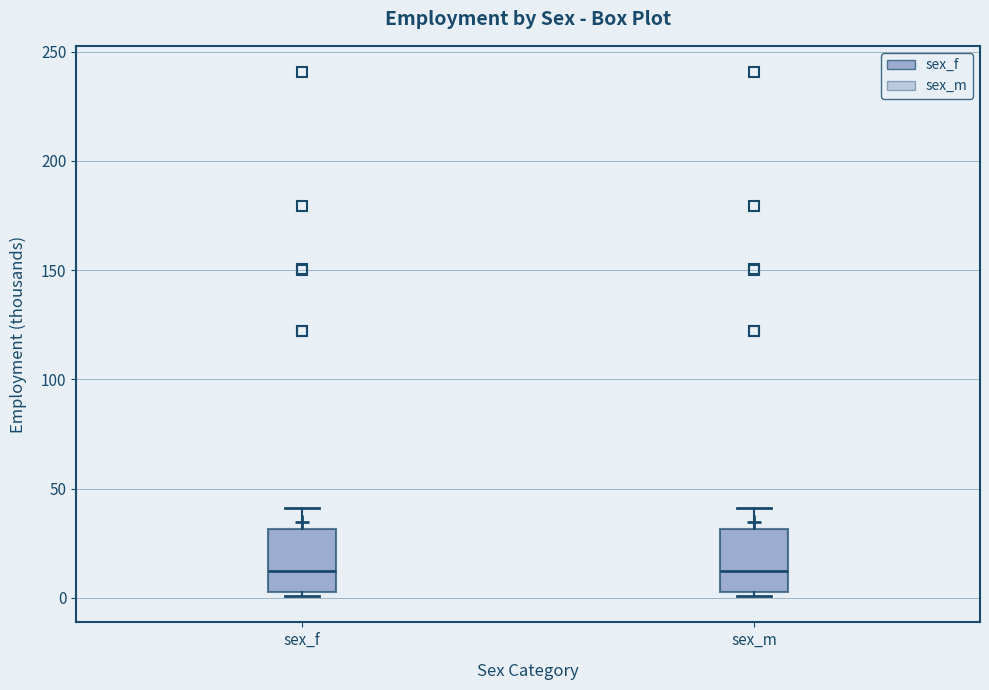

Reading left to right, read every box against the y-axis: the position of its median line, the range the box covers, and the ends of its whiskers. The values are not printed on the chart, so give them approximately, as read against the axis.

sex_f: median 10, box 0 to 30, whiskers 0 (just below the box's lower edge) to 40
sex_m: median 10, box 0 to 30, whiskers 0 (just below the box's lower edge) to 40